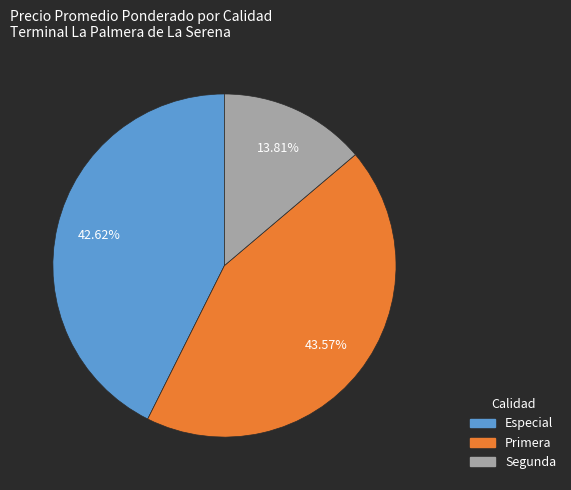

Is there any slice that represents more than half of the pie?

No